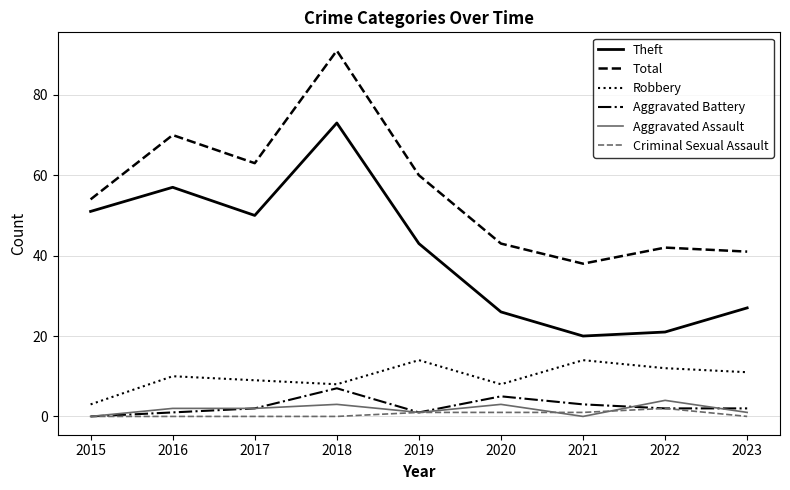

What are all the series names shown in the legend?

Theft, Total, Robbery, Aggravated Battery, Aggravated Assault, Criminal Sexual Assault